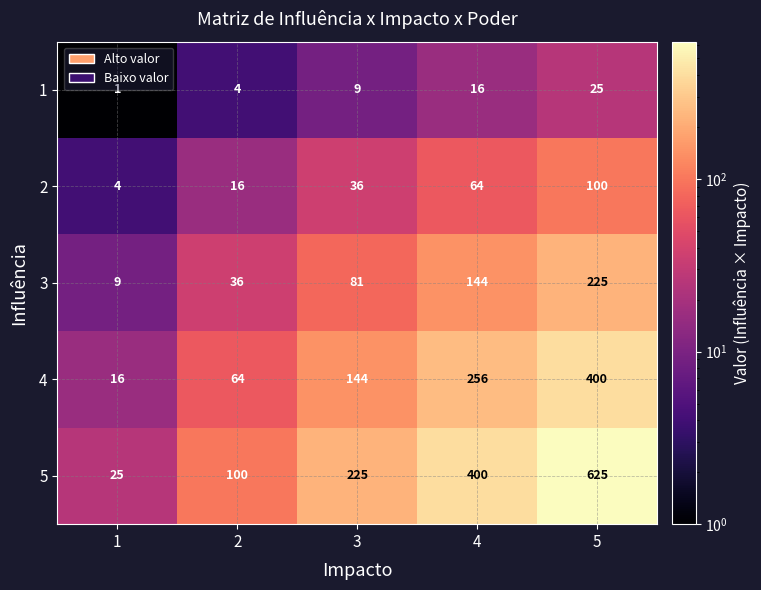

Which series has the largest range (max minus min)?

5